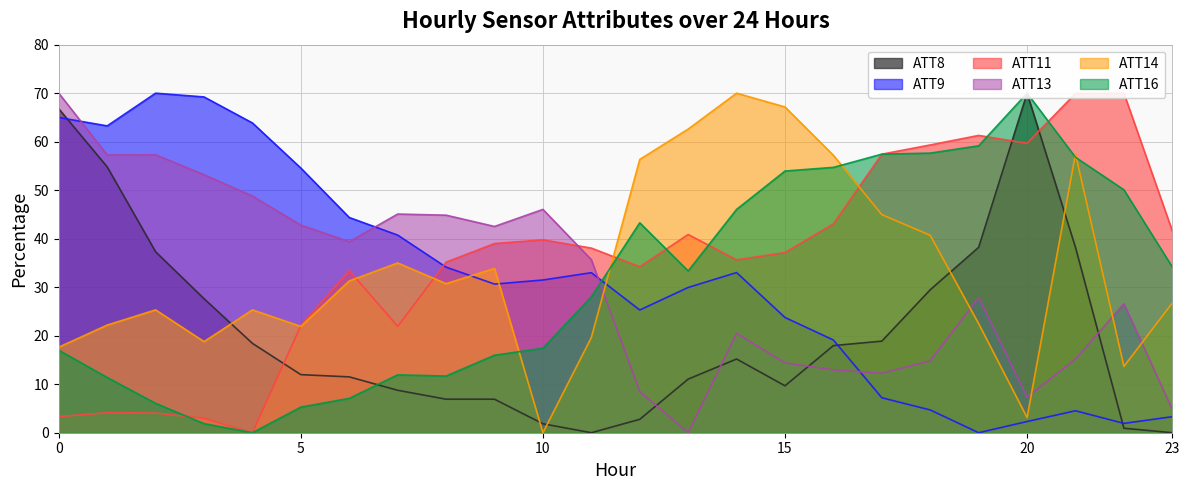

Is it true that ATT16 equals 17.0 at 0?

True